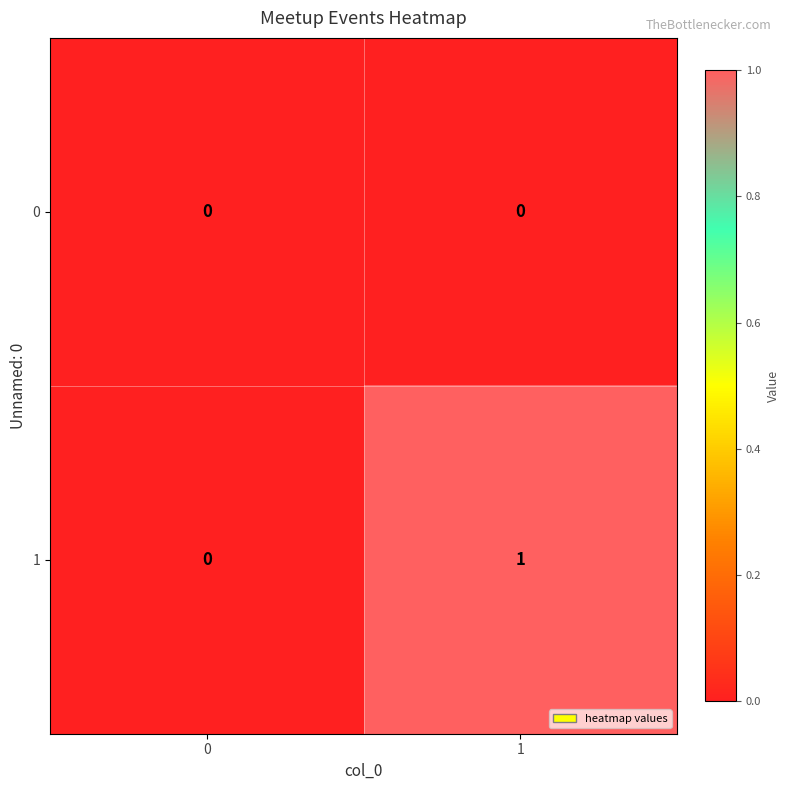

How many series are shown in this chart?

2